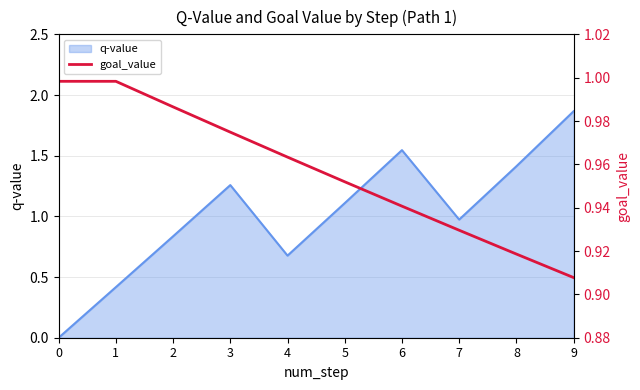

Reading left to right, what are all the values shown in this chart?

0=1.0	1=1.0	2=1.0	3=1.0	4=1.0	5=1.0	6=0.9	7=0.9	8=0.9	9=0.9